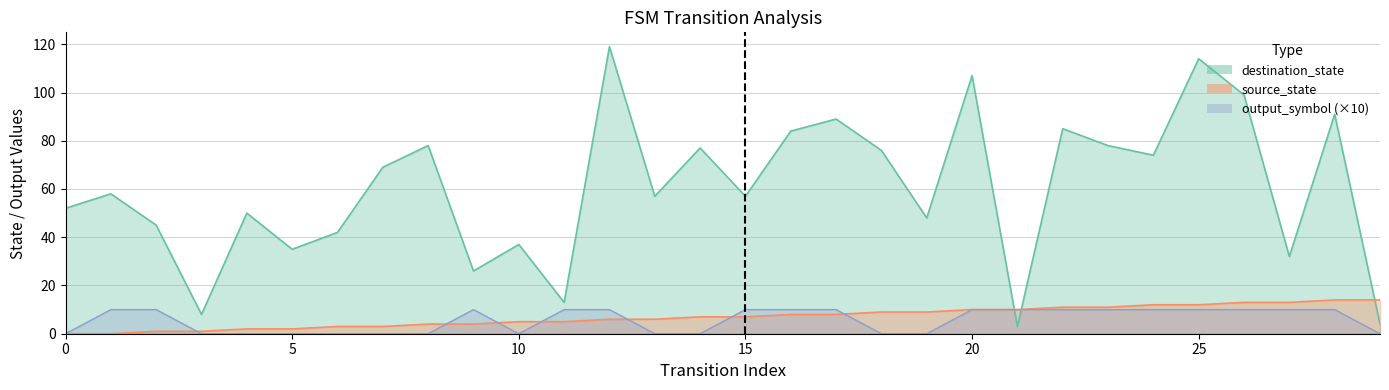

At how many categories does at least one series exceed 42?

21